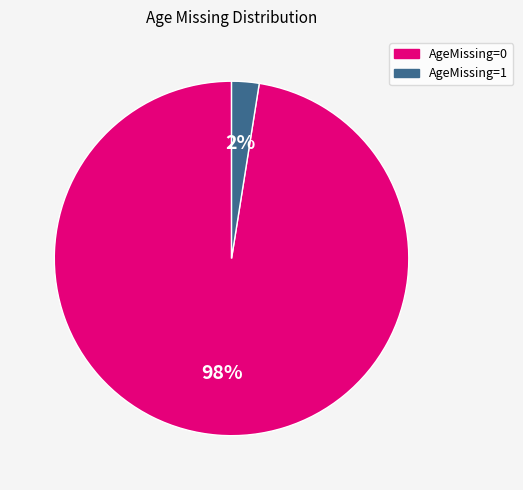

Combined, do AgeMissing=1 and AgeMissing=0 account for over 50%?

Yes